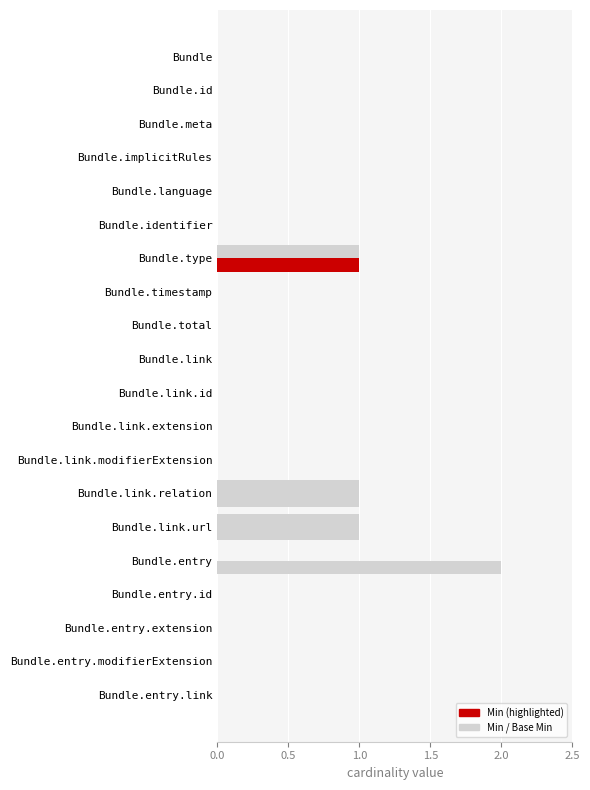

How many data points does each series have?

20